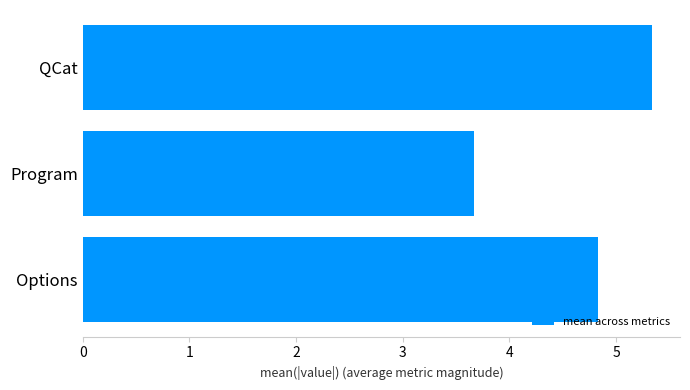

What is the ratio of the value at QCat to the value at Options?

1.1